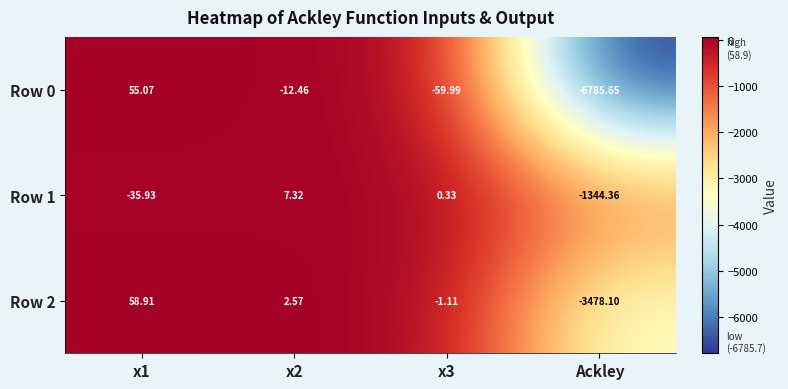

List the series in order of their overall mean, lowest first.

Row 0, Row 2, Row 1